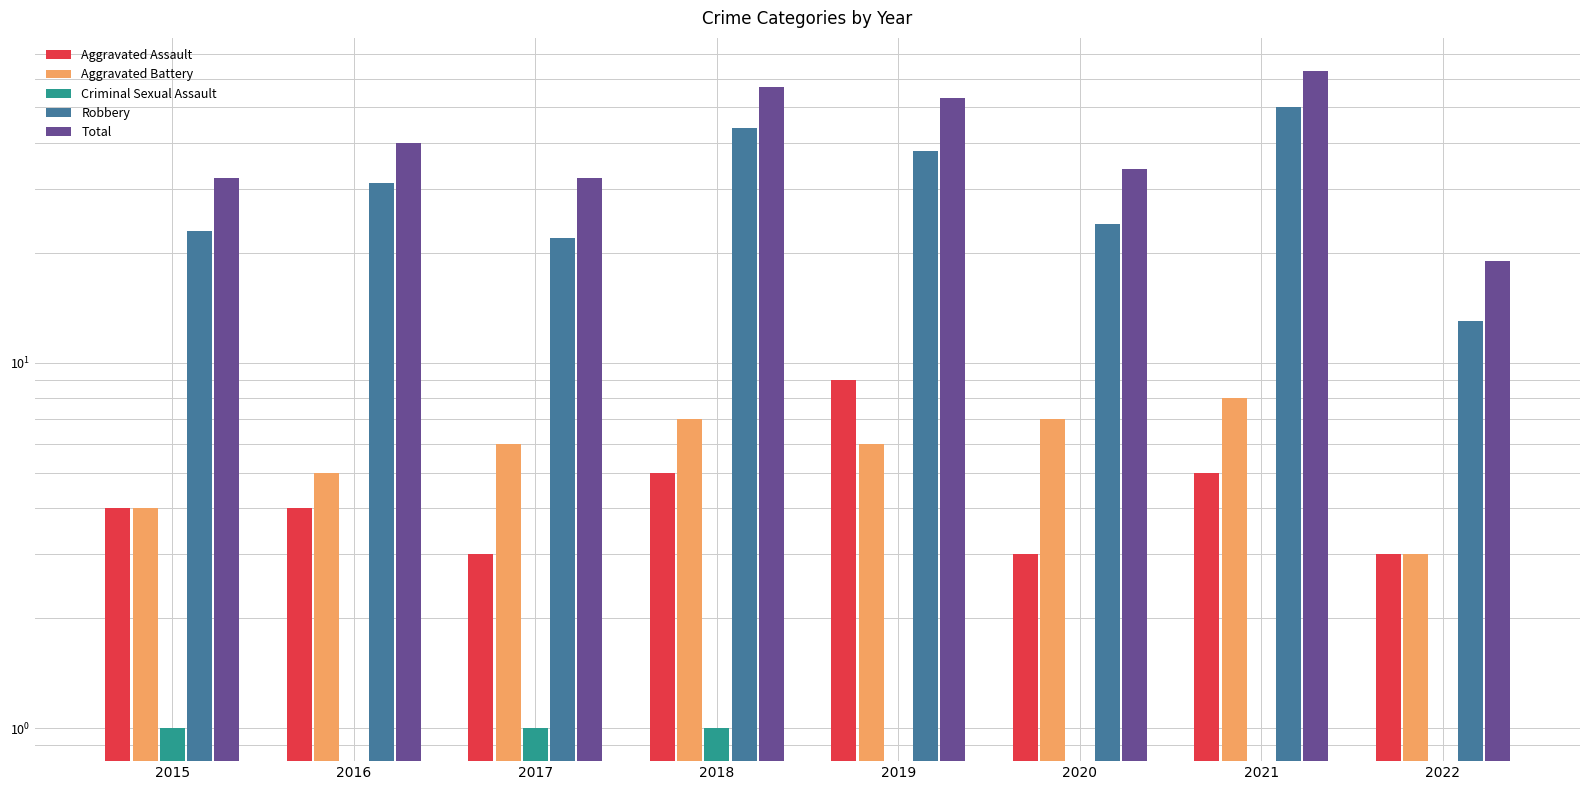

At which category does the chart reach its peak across all series?

2021